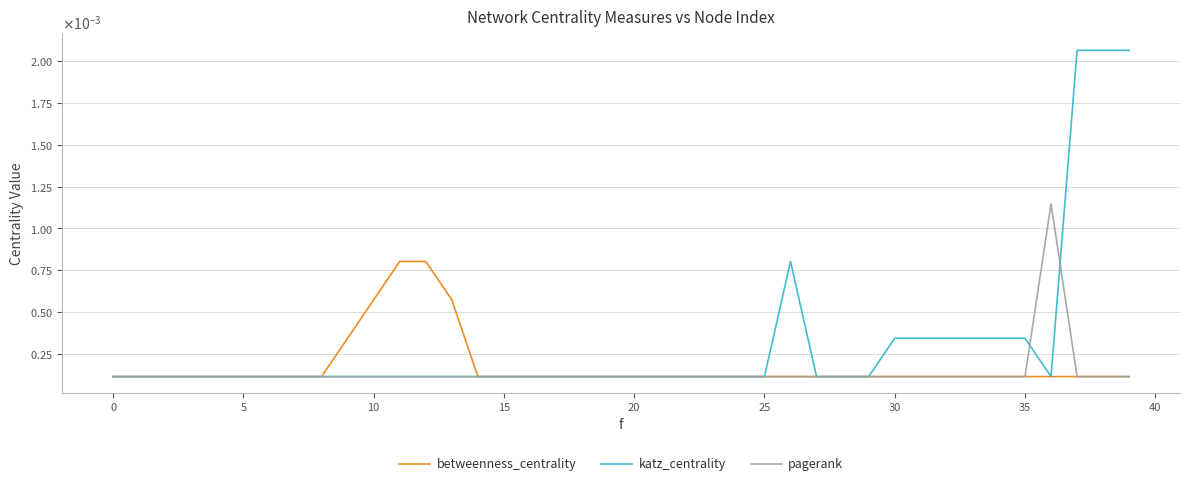

Does the chart have visible grid lines?

Yes